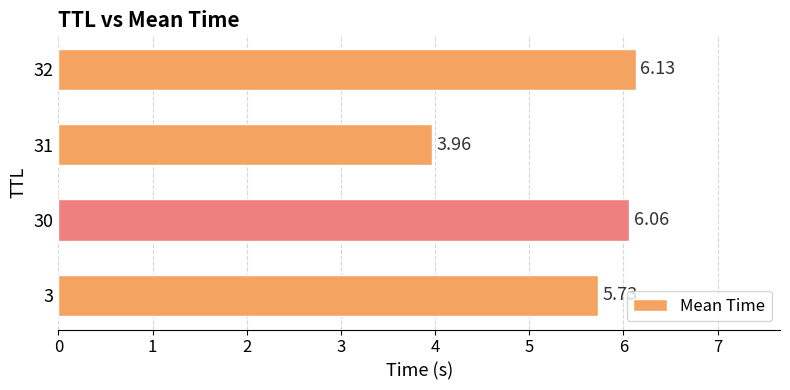

What is the change in value from 31 to 32?

+2.2